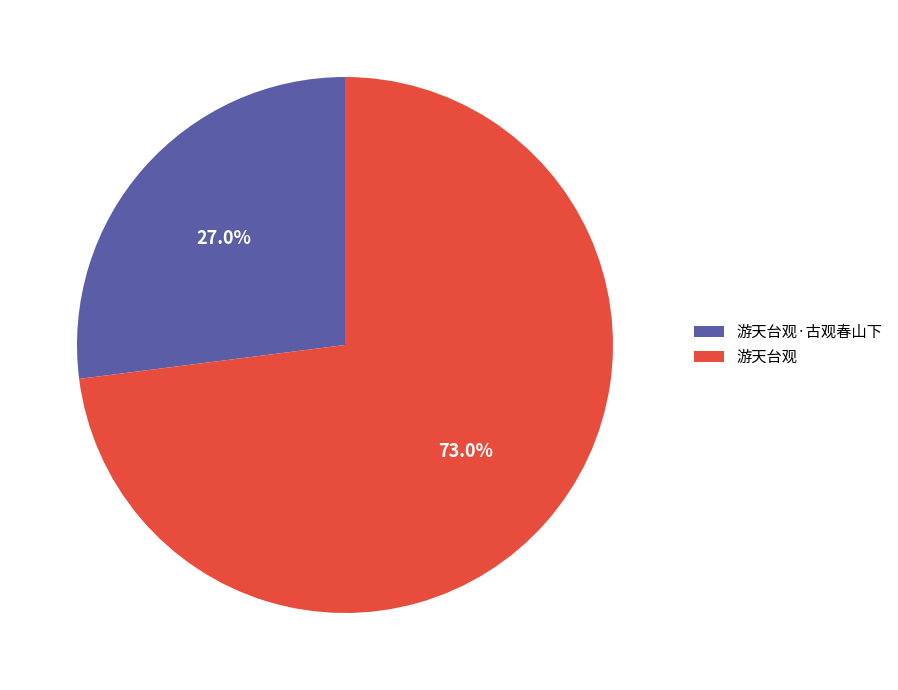

Does 游天台观·古观春山下 account for over 50% of the chart?

No